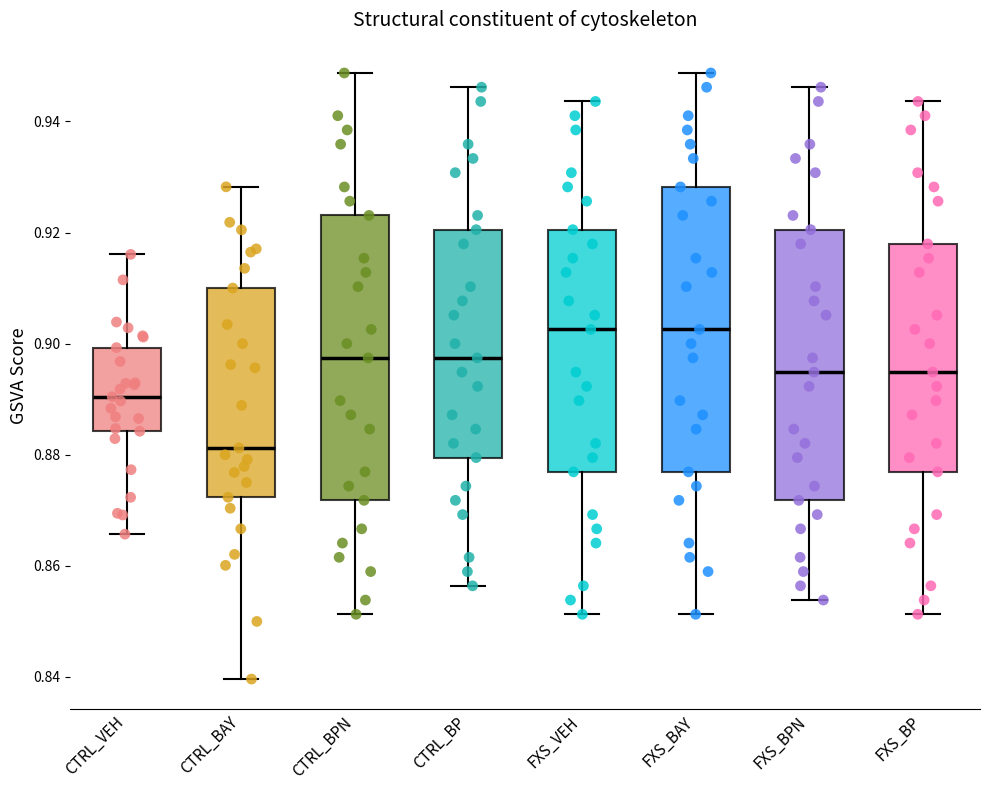

Where is the upper edge of the box for CTRL_VEH on the y-axis? The values are not printed on the chart, so give them approximately, as read against the axis.

0.900